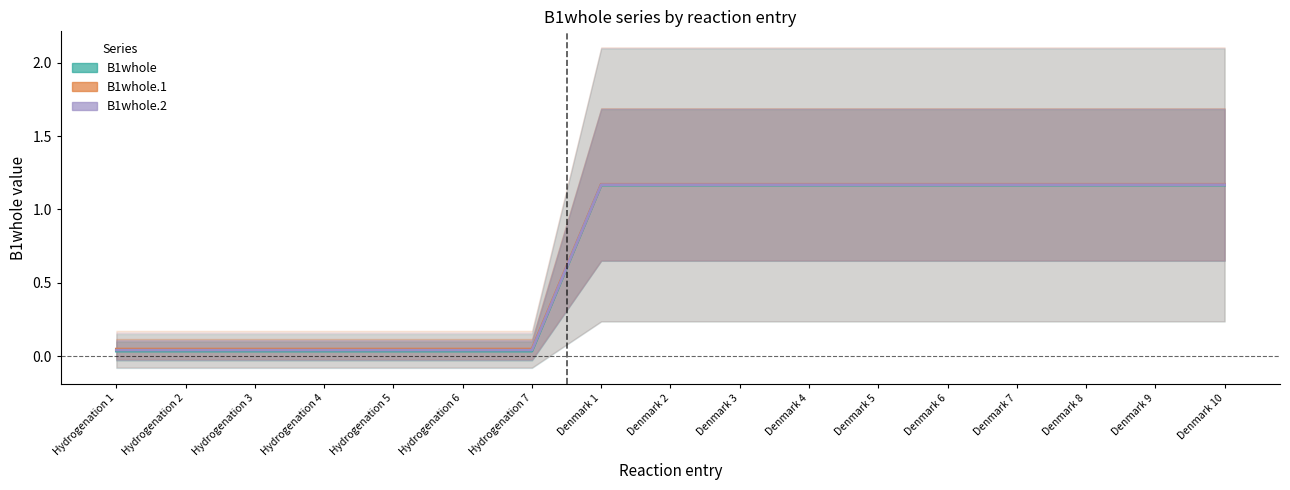

At how many categories does at least one series exceed 0?

17